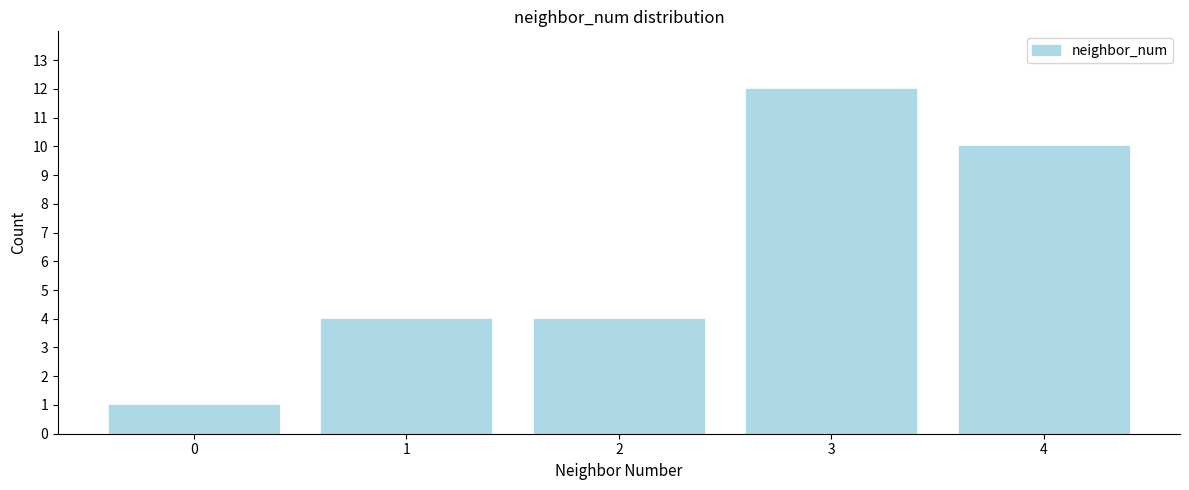

Reading left to right, what are all the values shown in this chart?

1	4	4	12	10